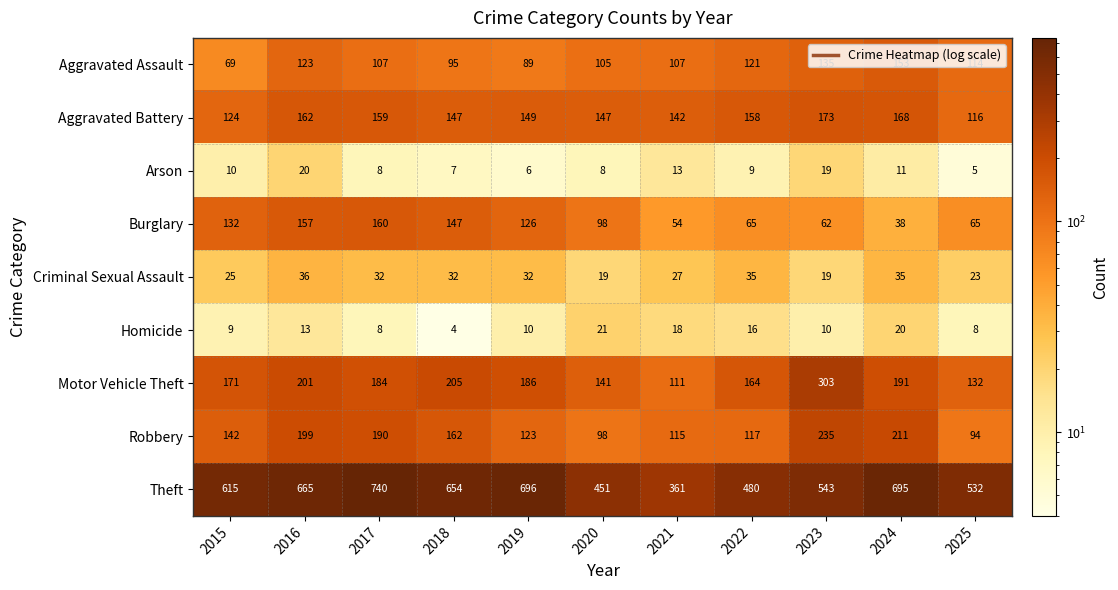

Which series changed the most between 2018 and 2019?

Theft